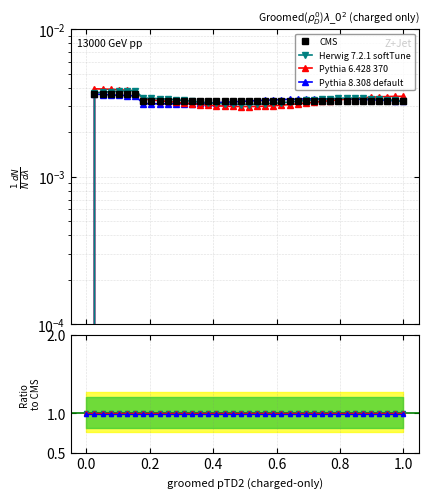

Is the value of CMS at 0.0 greater than the value of Pythia 8.308 default at 28?

No